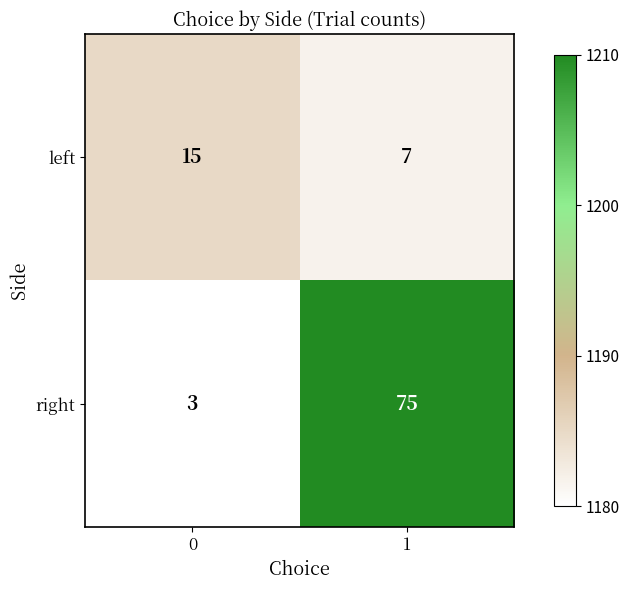

List the series in order of their peak value, highest first.

right, left